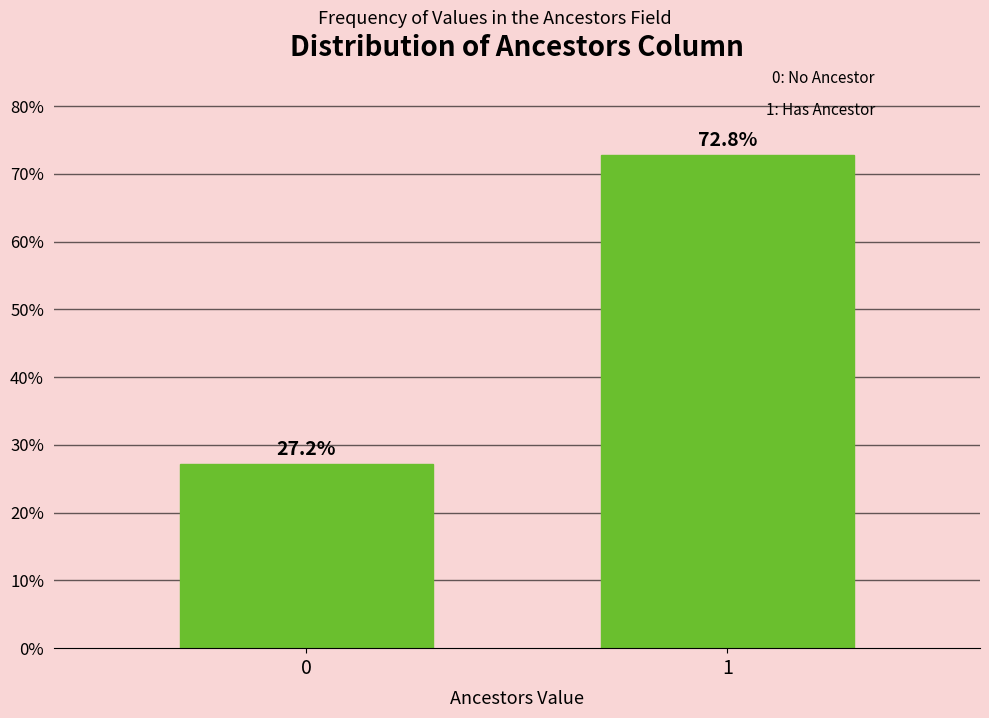

Reading left to right, transcribe all the data shown in this chart.

0=27.2	1=72.8